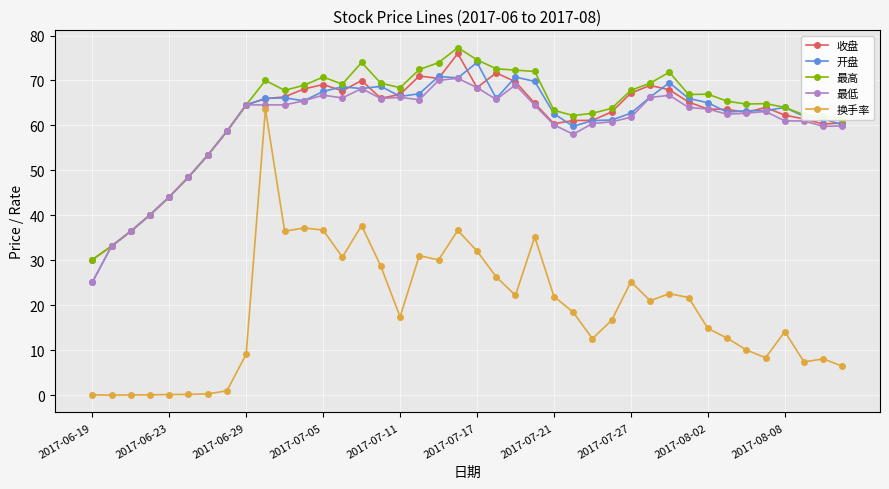

What is the average value of the 最高 series?

63.1